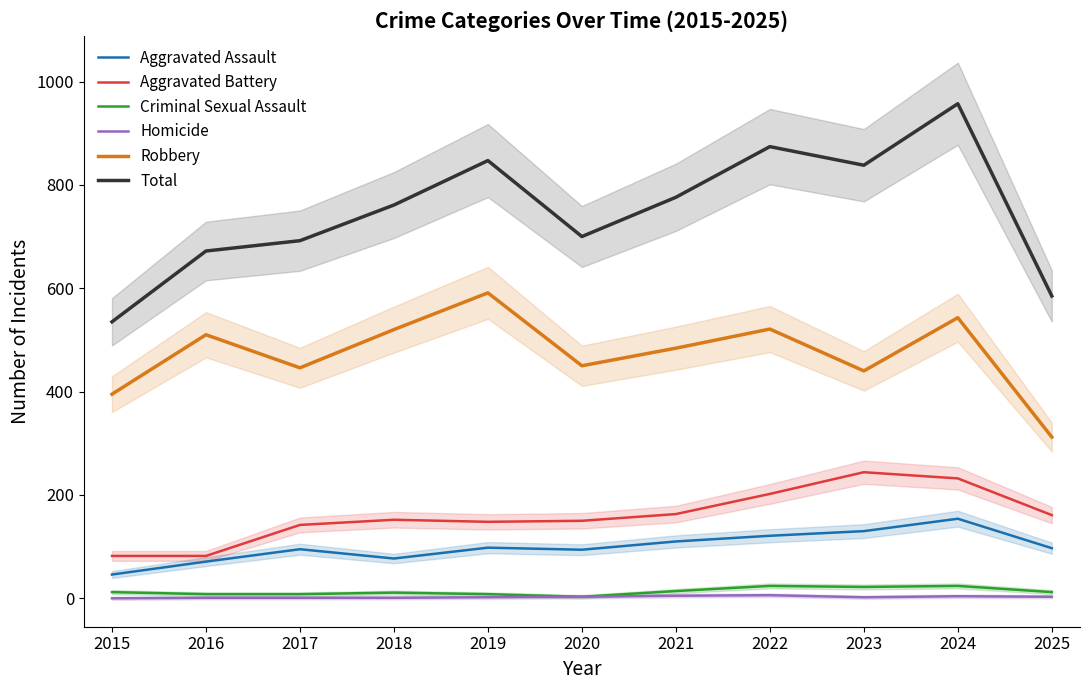

What is the greatest value displayed?

957